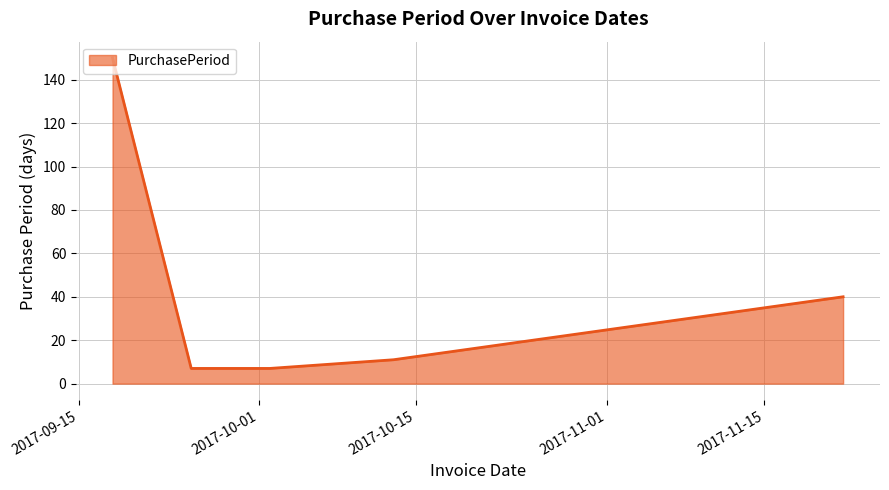

What is the sum of all values?

215